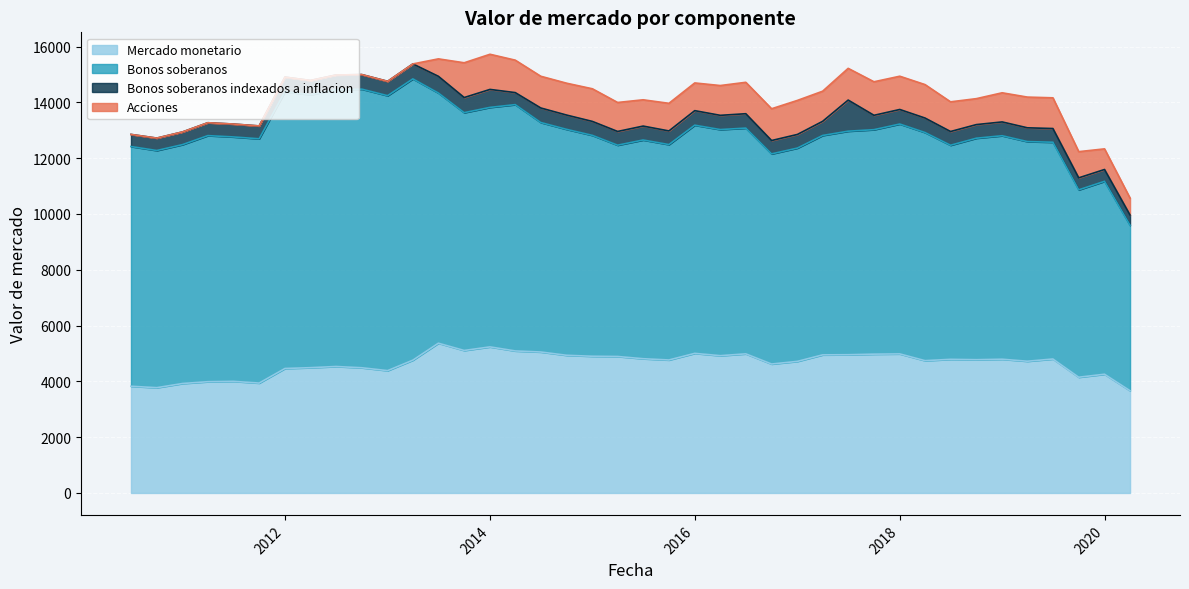

After their last crossing, which series has the higher values: Bonos soberanos indexados a inflacion or Acciones?

Acciones